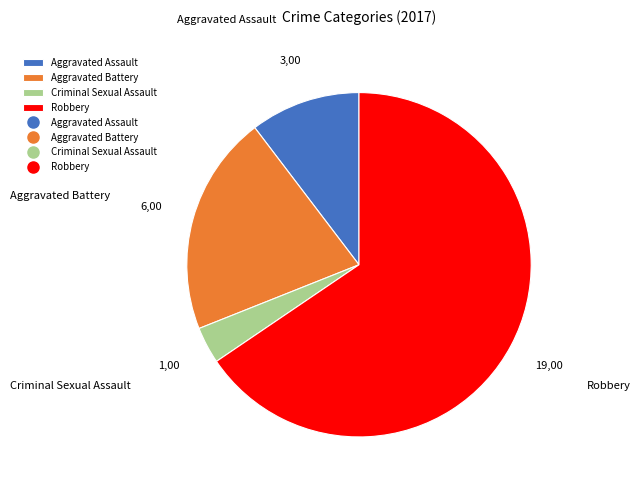

What is the majority slice?

Robbery